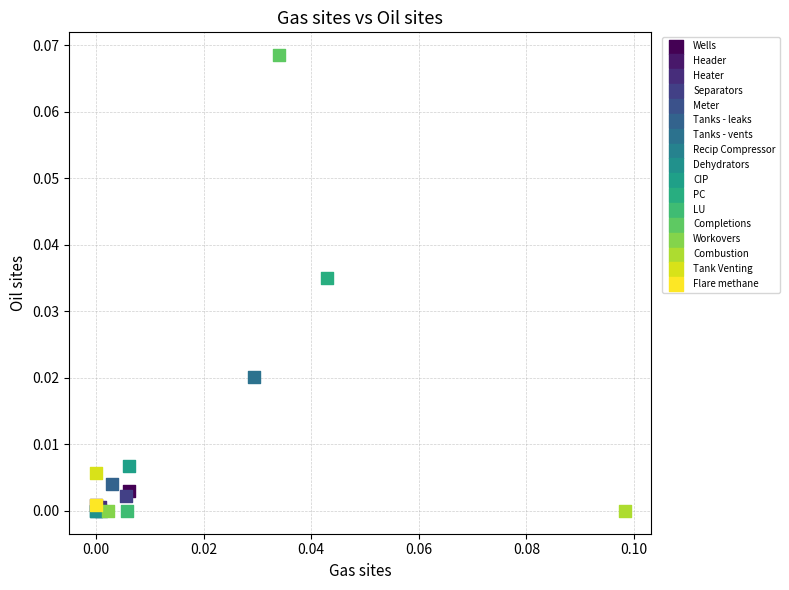

What are all the series names shown in the legend?

Wells, Header, Heater, Separators, Meter, Tanks - leaks, Tanks - vents, Recip Compressor, Dehydrators, CIP, PC, LU, Completions, Workovers, Combustion, Tank Venting, Flare methane